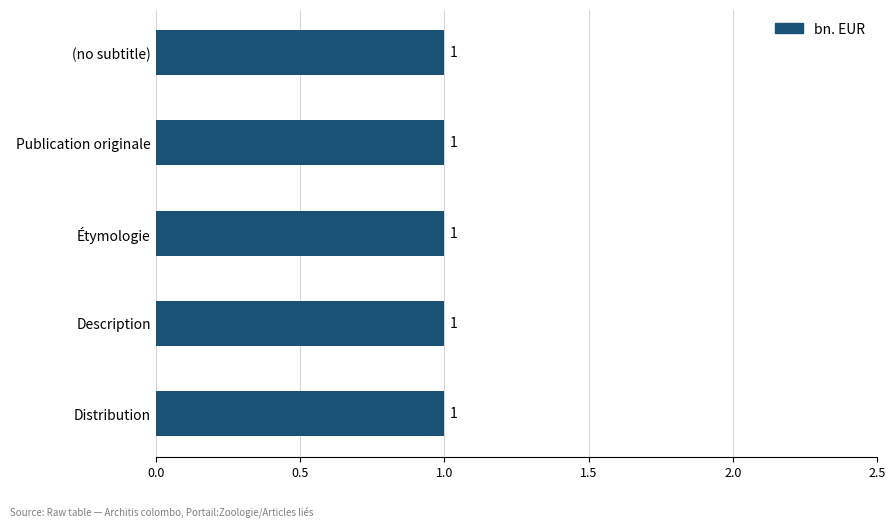

Which category has the highest value across all series?

Distribution